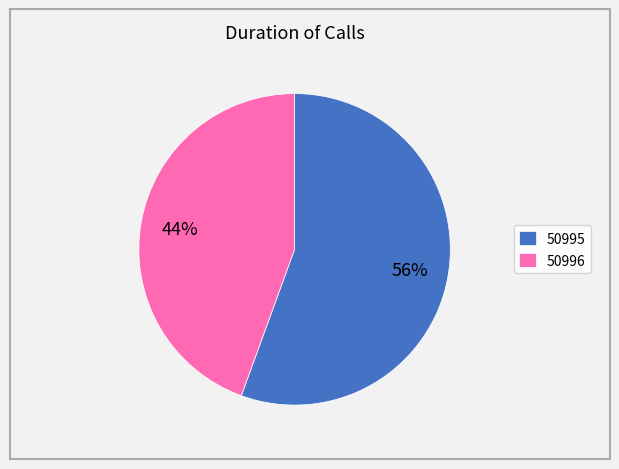

Approximately how many times larger is the value at 50996 compared to 50995?

0.8